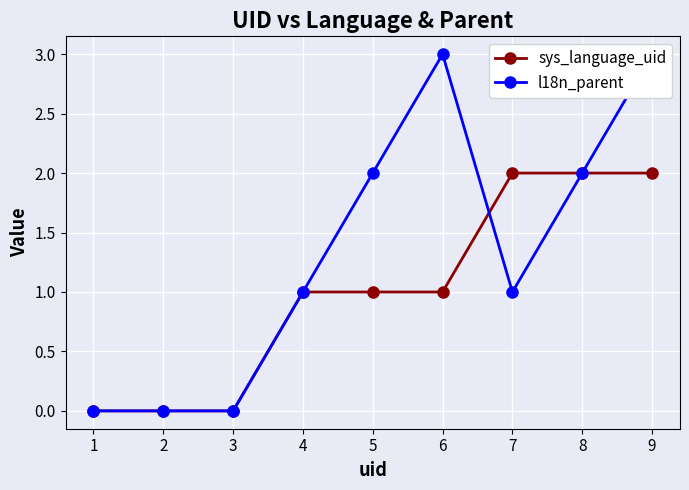

The l18n_parent series shows 0 at 2. True or false?

True